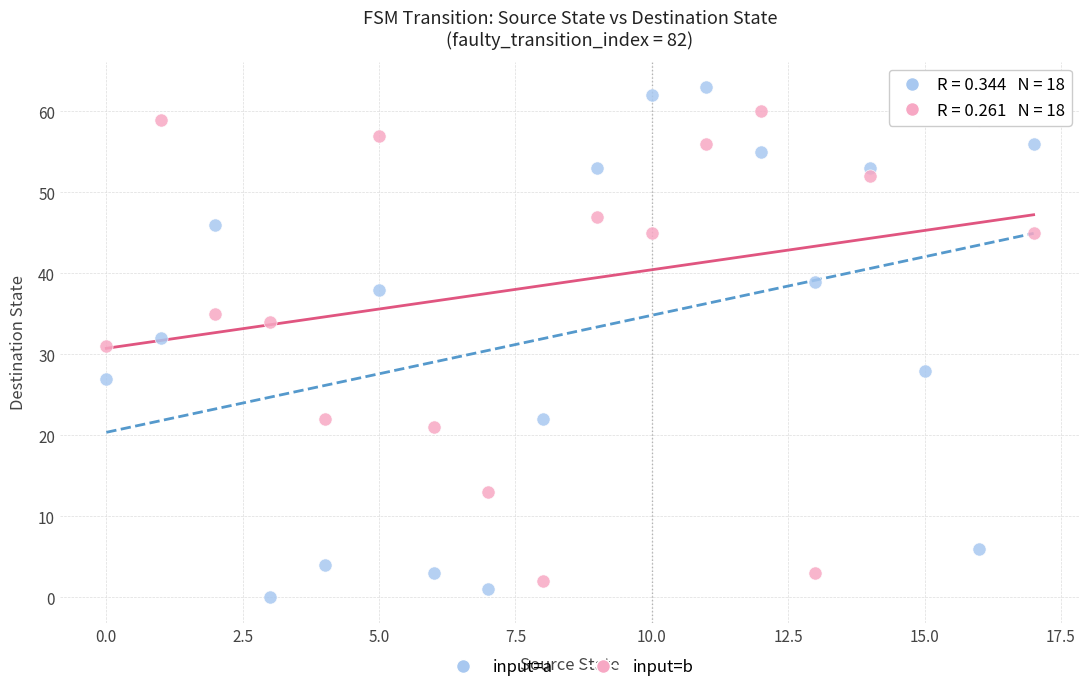

What are all the series names shown in the legend?

input=a, input=b